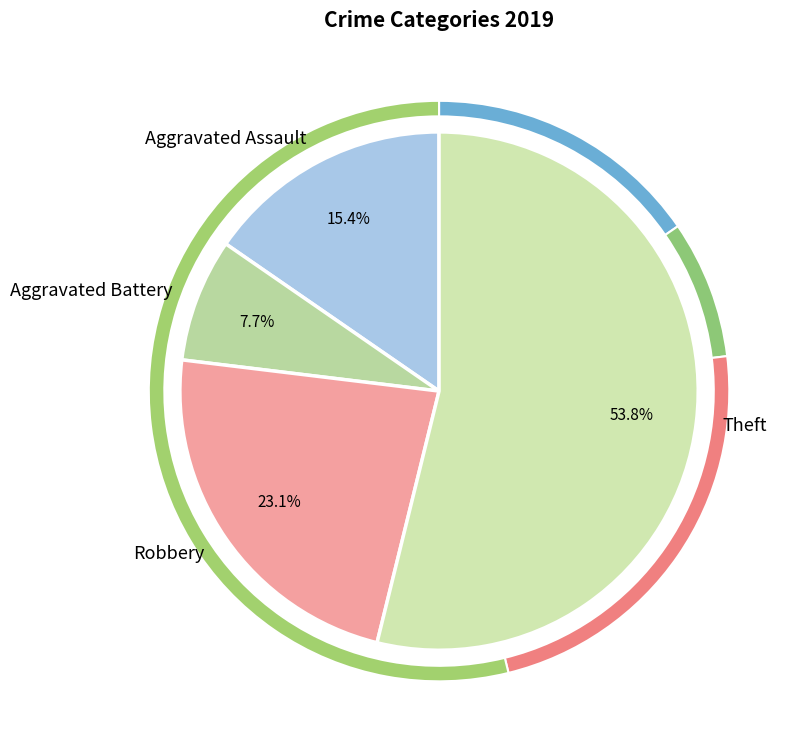

Rank the categories by value from highest to lowest.

Theft, Robbery, Aggravated Assault, Aggravated Battery